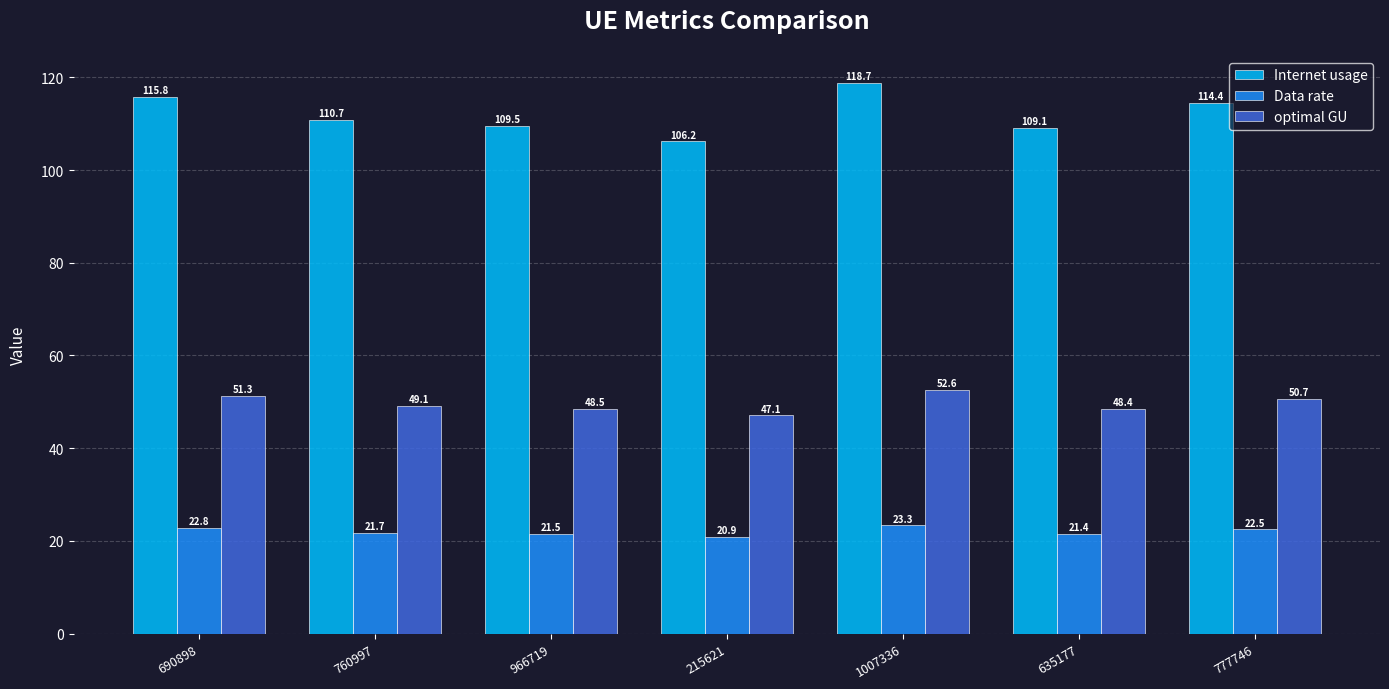

What is the difference between the highest and lowest values at 635177?

87.7